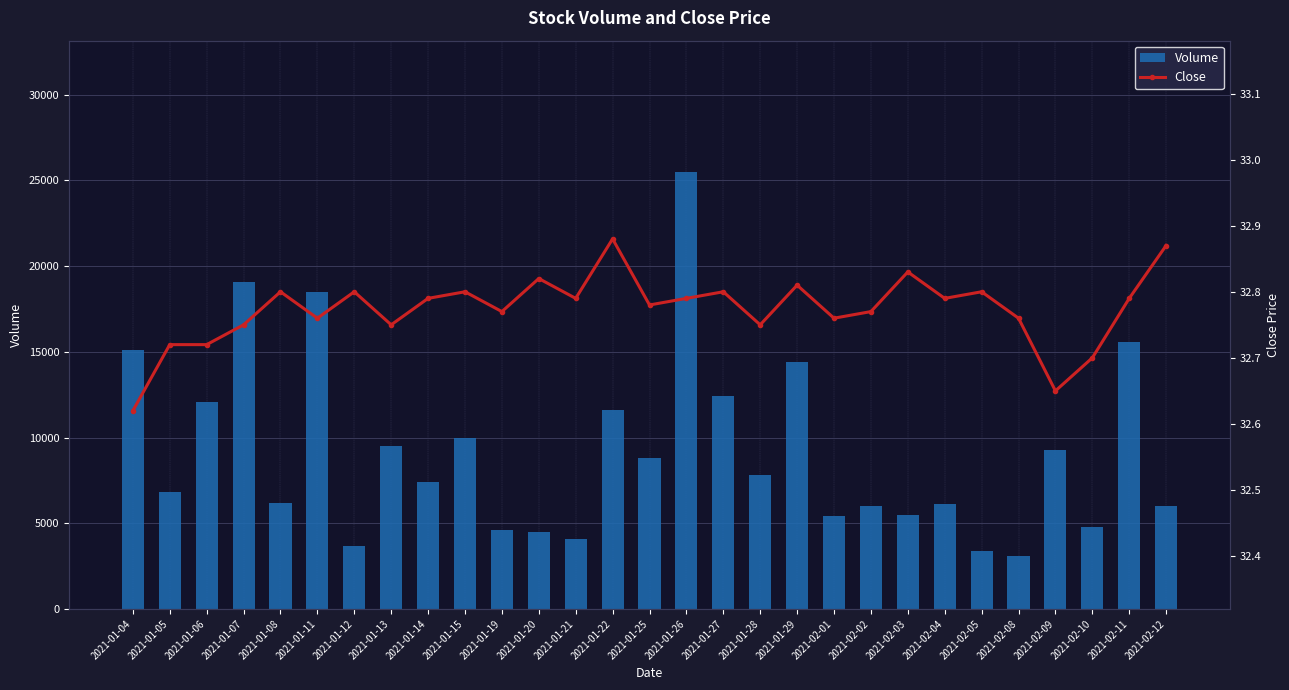

Reading left to right, extract all data points from this chart.

Volume: 2021-01-04=15100.0	2021-01-05=6800.0	2021-01-06=12100.0	2021-01-07=19100.0	2021-01-08=6200.0	2021-01-11=18500.0	2021-01-12=3700.0	2021-01-13=9500.0	2021-01-14=7400.0	2021-01-15=10000.0	2021-01-19=4600.0	2021-01-20=4500.0	2021-01-21=4100.0	2021-01-22=11600.0	2021-01-25=8800.0	2021-01-26=25500.0	2021-01-27=12400.0	2021-01-28=7800.0	2021-01-29=14400.0	2021-02-01=5400.0	2021-02-02=6000.0	2021-02-03=5500.0	2021-02-04=6100.0	2021-02-05=3400.0	2021-02-08=3100.0	2021-02-09=9300.0	2021-02-10=4800.0	2021-02-11=15600.0	2021-02-12=6000.0
Close: 2021-01-04=32.6	2021-01-05=32.7	2021-01-06=32.7	2021-01-07=32.8	2021-01-08=32.8	2021-01-11=32.8	2021-01-12=32.8	2021-01-13=32.8	2021-01-14=32.8	2021-01-15=32.8	2021-01-19=32.8	2021-01-20=32.8	2021-01-21=32.8	2021-01-22=32.9	2021-01-25=32.8	2021-01-26=32.8	2021-01-27=32.8	2021-01-28=32.8	2021-01-29=32.8	2021-02-01=32.8	2021-02-02=32.8	2021-02-03=32.8	2021-02-04=32.8	2021-02-05=32.8	2021-02-08=32.8	2021-02-09=32.7	2021-02-10=32.7	2021-02-11=32.8	2021-02-12=32.9